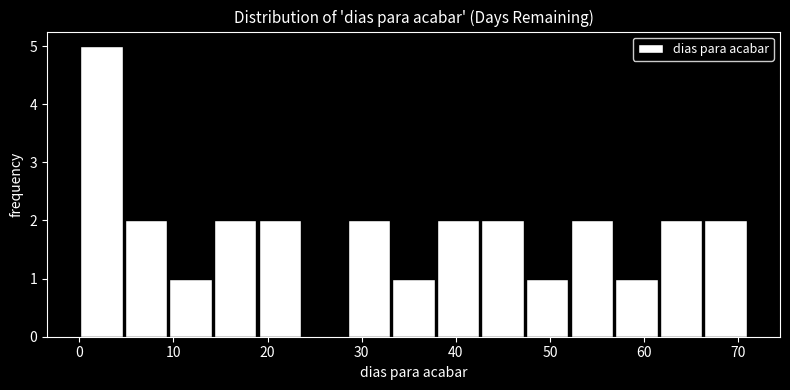

Reading left to right, list every bar in this chart as the range it spans on the x-axis followed by its height. Neither the bar edges nor the heights are printed on the chart, so give them approximately, as read against the axes.

0 to 5: 5
5 to 9: 2
9 to 14: 1
14 to 19: 2
19 to 24: 2
24 to 28: 0
28 to 33: 2
33 to 38: 1
38 to 43: 2
43 to 47: 2
47 to 52: 1
52 to 57: 2
57 to 62: 1
62 to 66: 2
66 to 71: 2